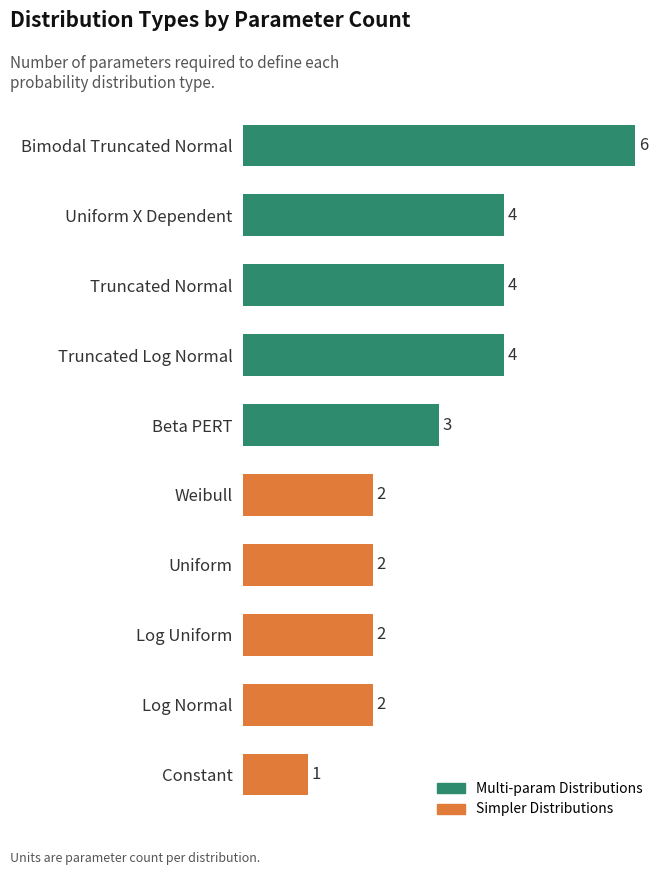

Approximately how many times larger is the value at Truncated Normal compared to Weibull?

2.0